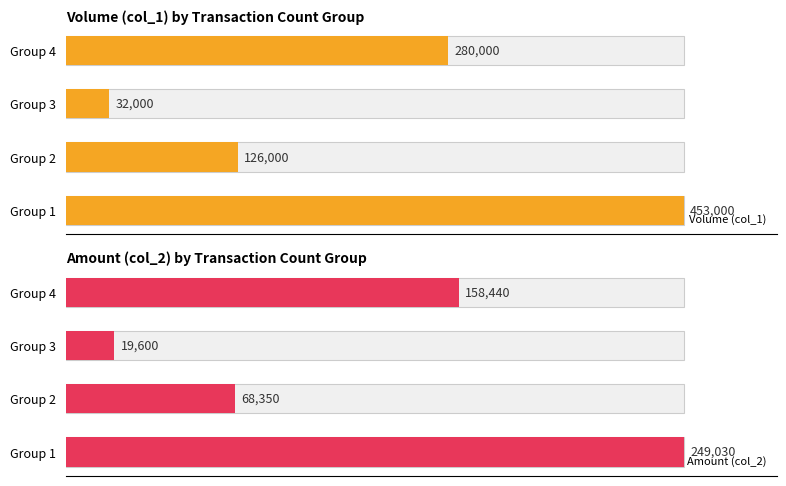

What are all the series names shown in the legend?

Volume (col_1), Amount (col_2)